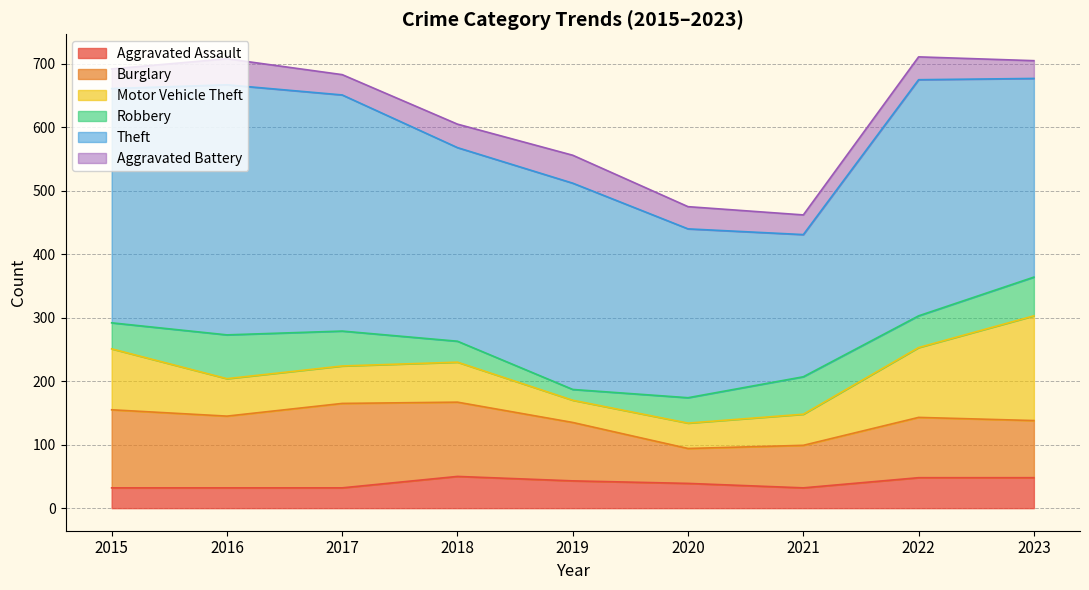

Which series changed the most between 2016 and 2022?

Motor Vehicle Theft